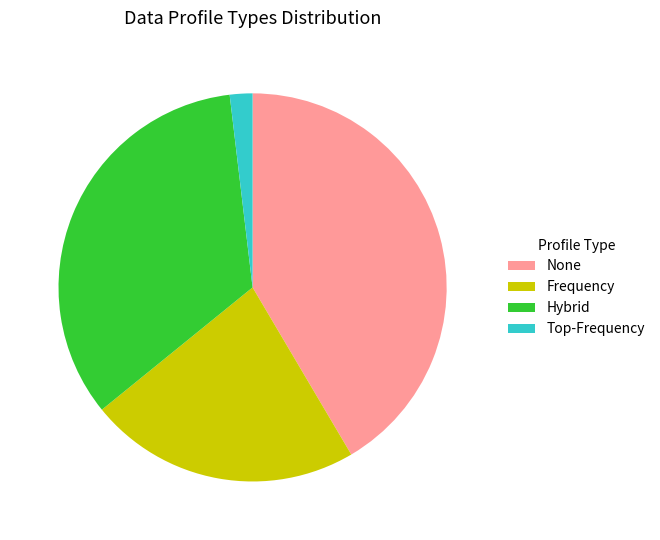

Count the number of slices in the pie.

4